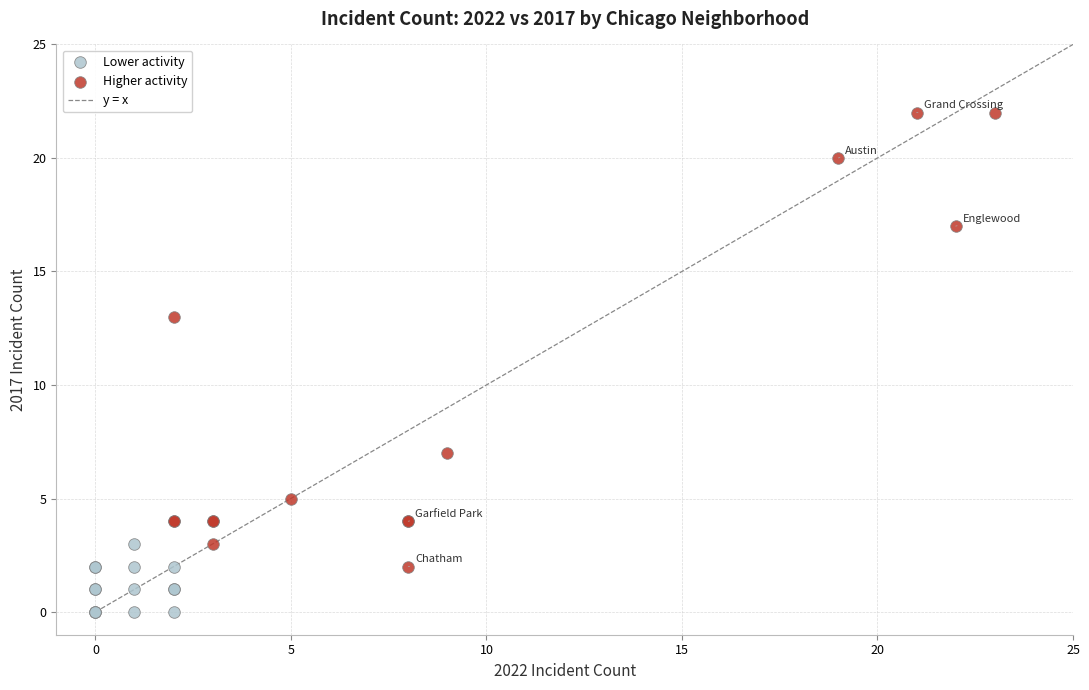

Which series reaches the maximum Y coordinate?

Higher activity